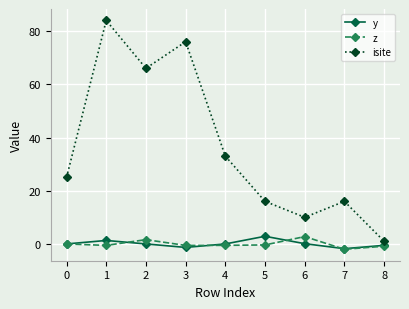

What is the sum of the isite values at 1 and 4?

117.0